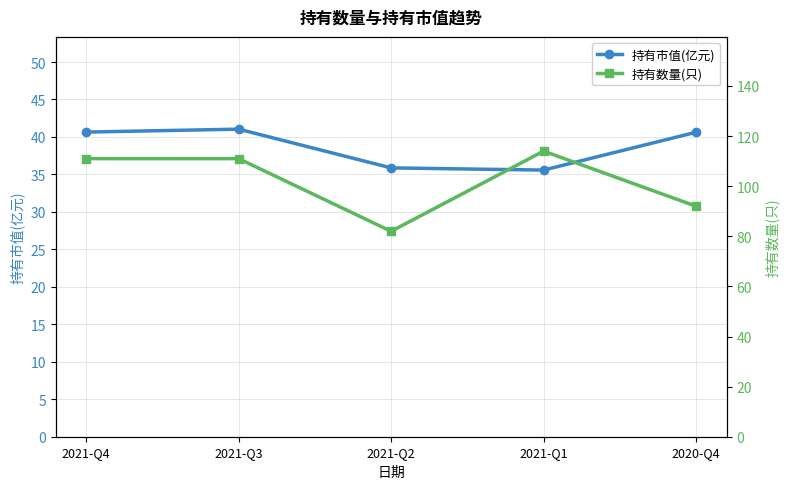

At how many categories does at least one series exceed 61?

5